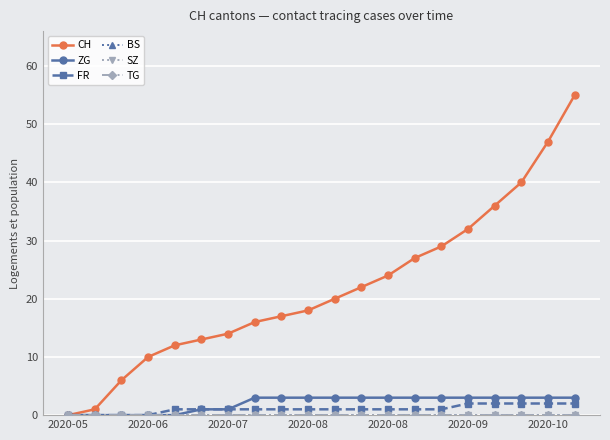

Is this an area chart (filled region under the line)?

No